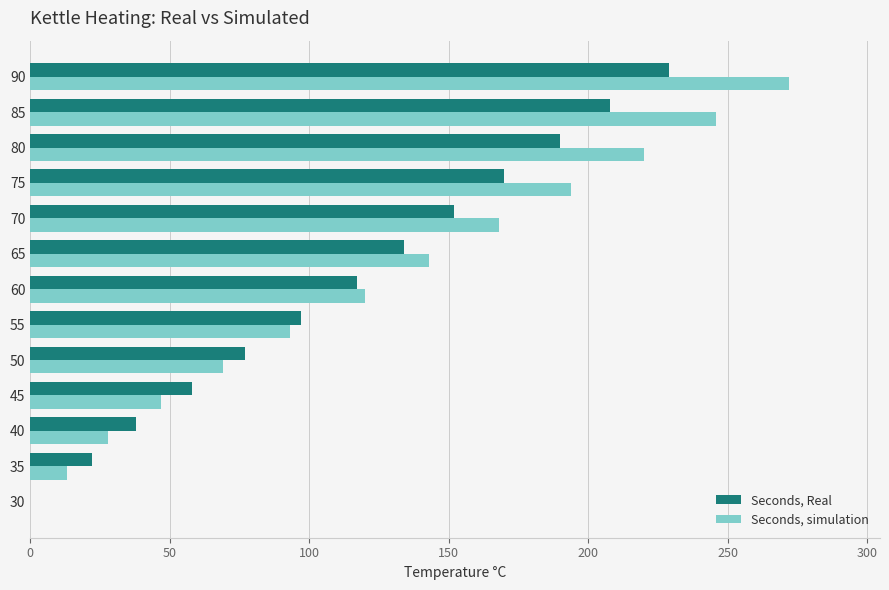

At which category is the sum across all series the highest?

90